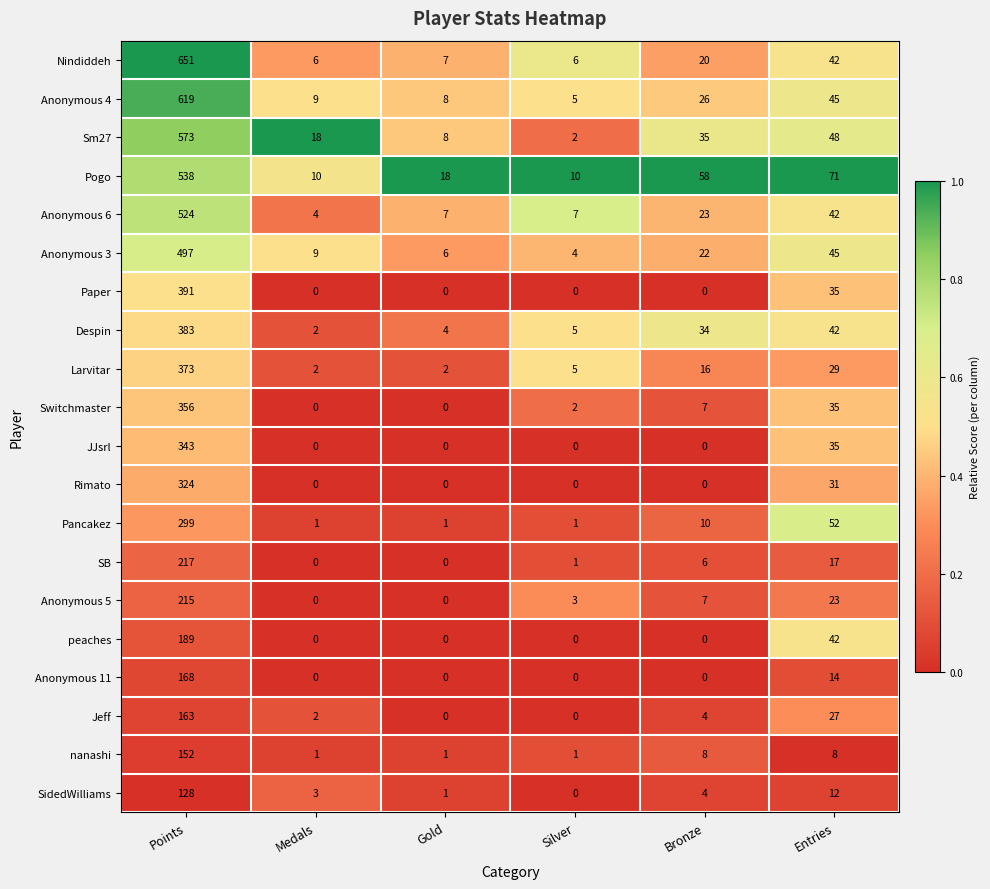

How many positive values does the Anonymous 11 series have?

2